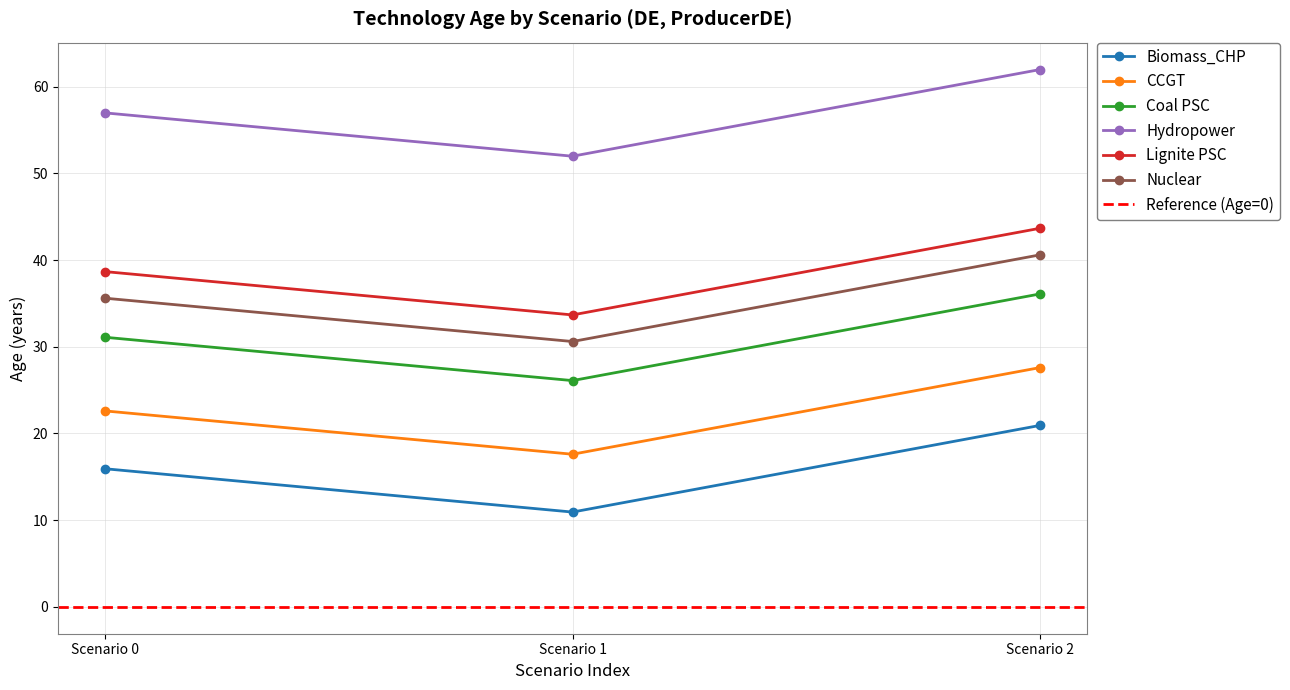

At how many categories does at least one series exceed 43?

3